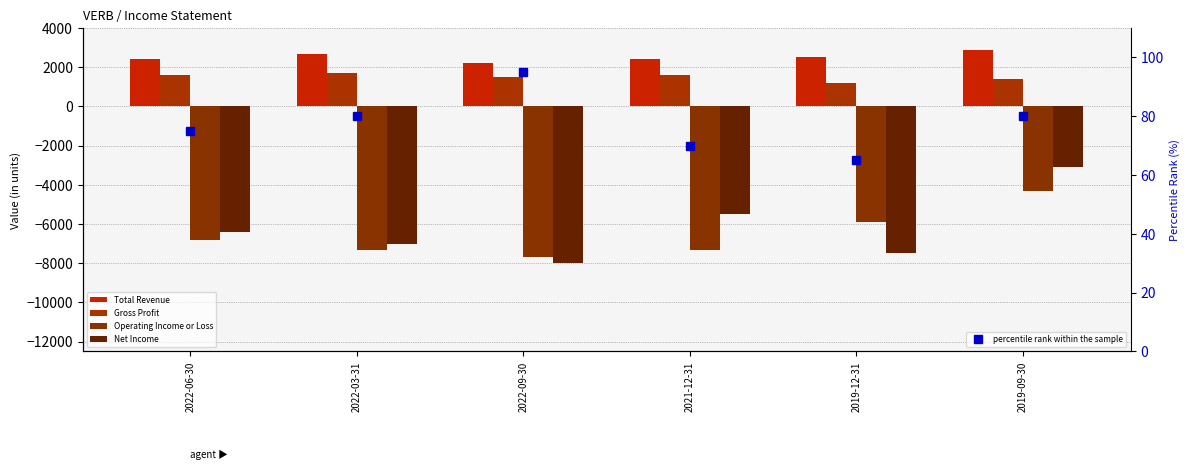

At which label does Net Income reach its minimum?

2022-09-30